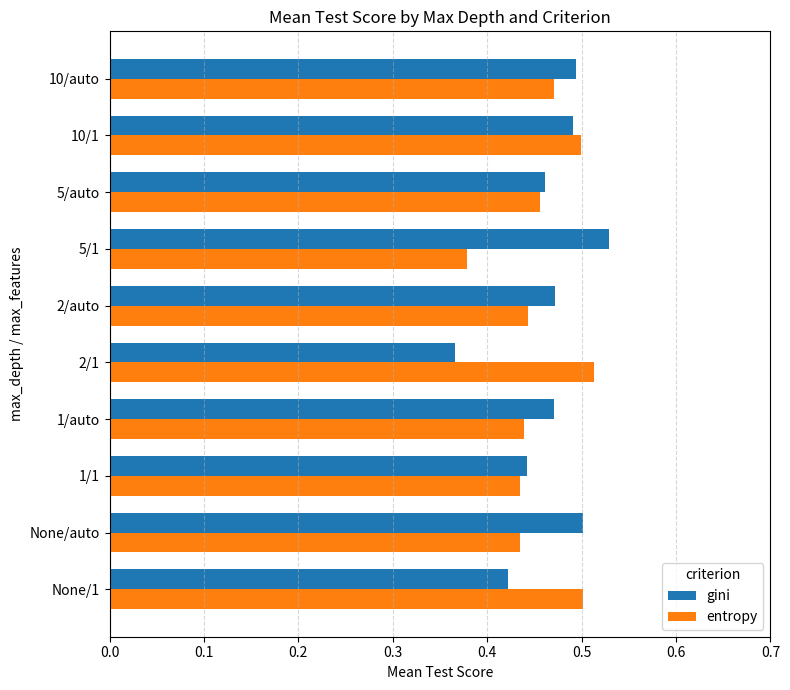

How many gini values are between 0 and 1?

10